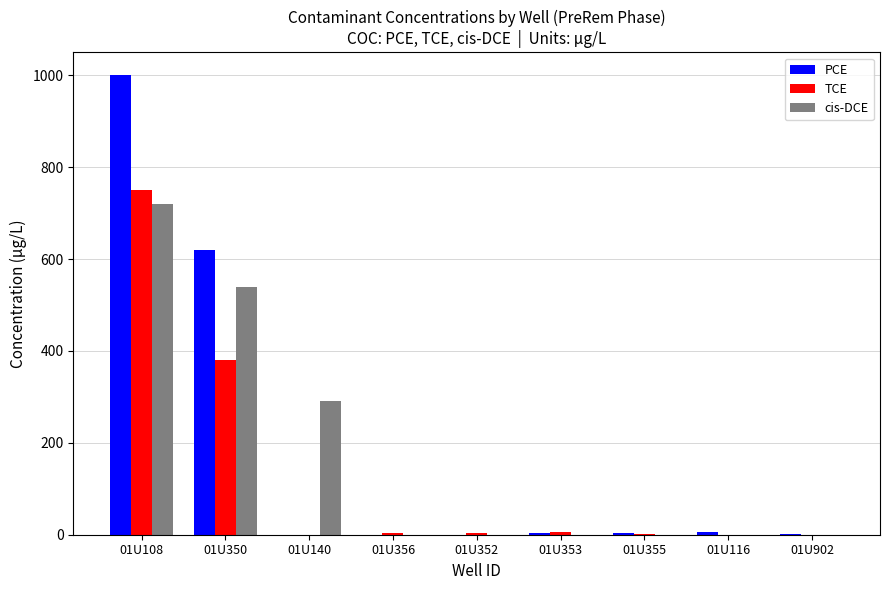

How many data points does each series have?

9